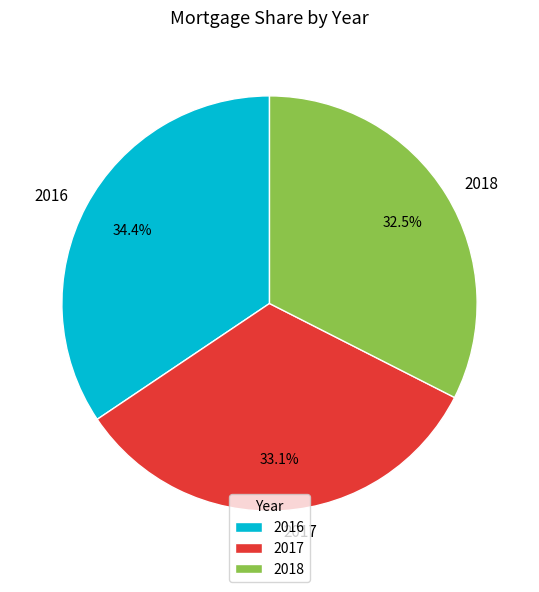

True or false: 2018 accounts for 47% of the total.

False